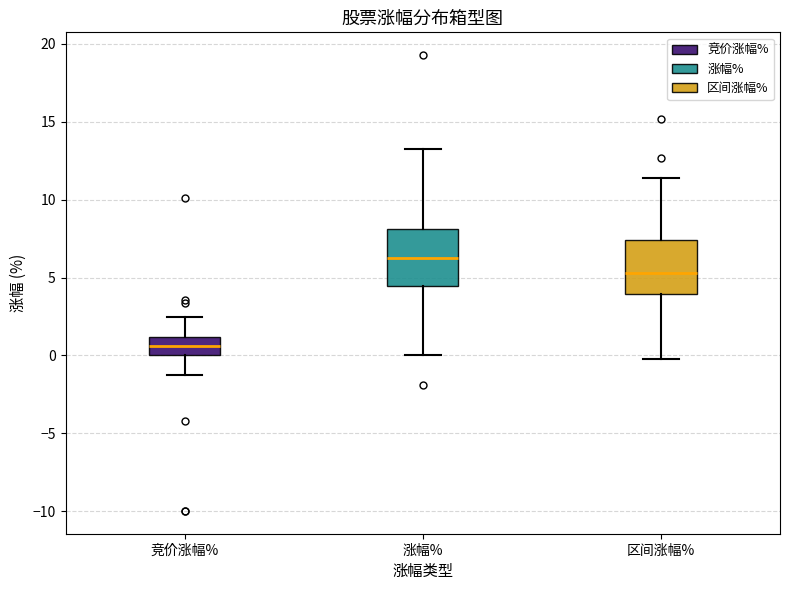

Reading left to right, read every box against the y-axis: the position of its median line, the range the box covers, and the ends of its whiskers. The values are not printed on the chart, so give them approximately, as read against the axis.

竞价涨幅%: median 0.5, box 0.0 to 1.0, whiskers -1.5 to 2.5
涨幅%: median 6.5, box 4.5 to 8.0, whiskers 0.0 to 13.0
区间涨幅%: median 5.5, box 4.0 to 7.5, whiskers 0.0 to 11.5